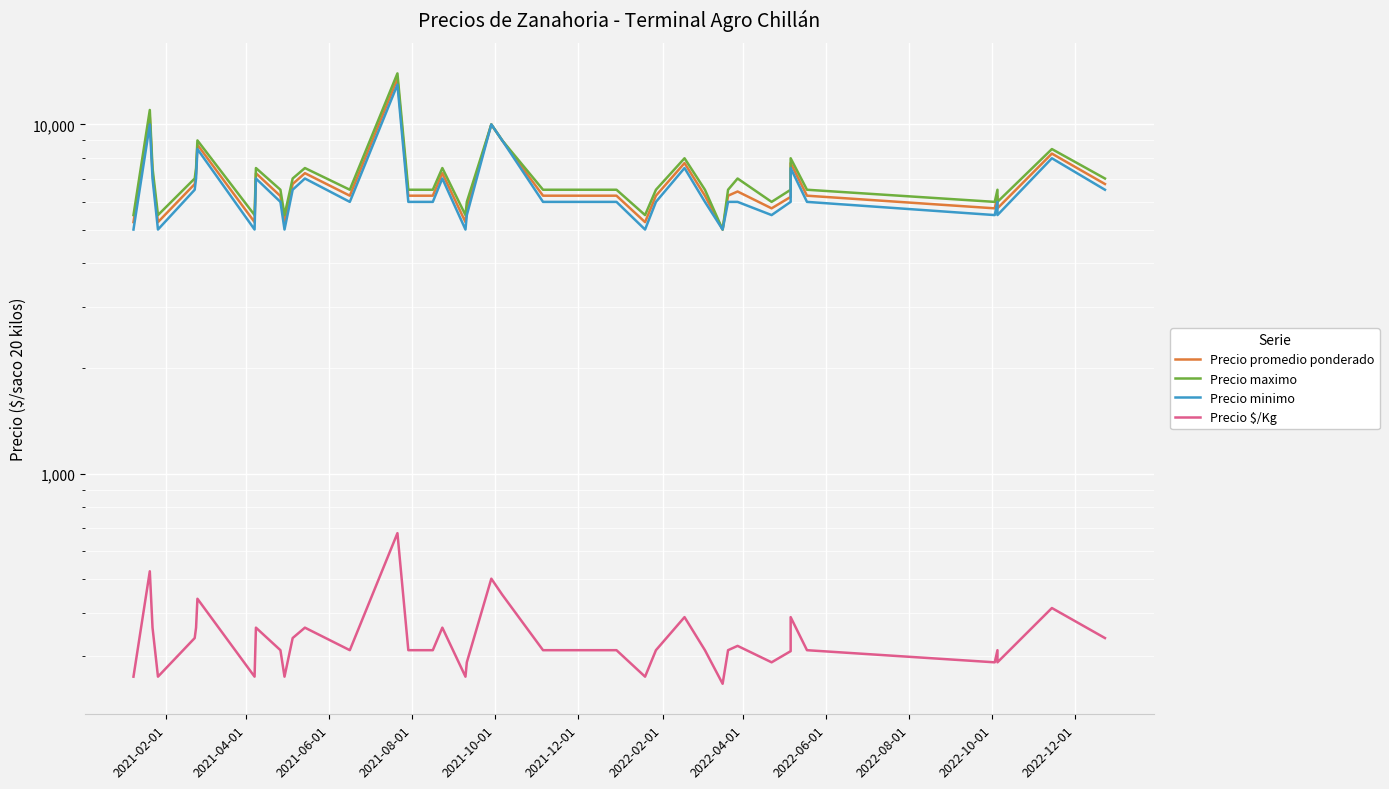

Is this an area chart (filled region under the line)?

No